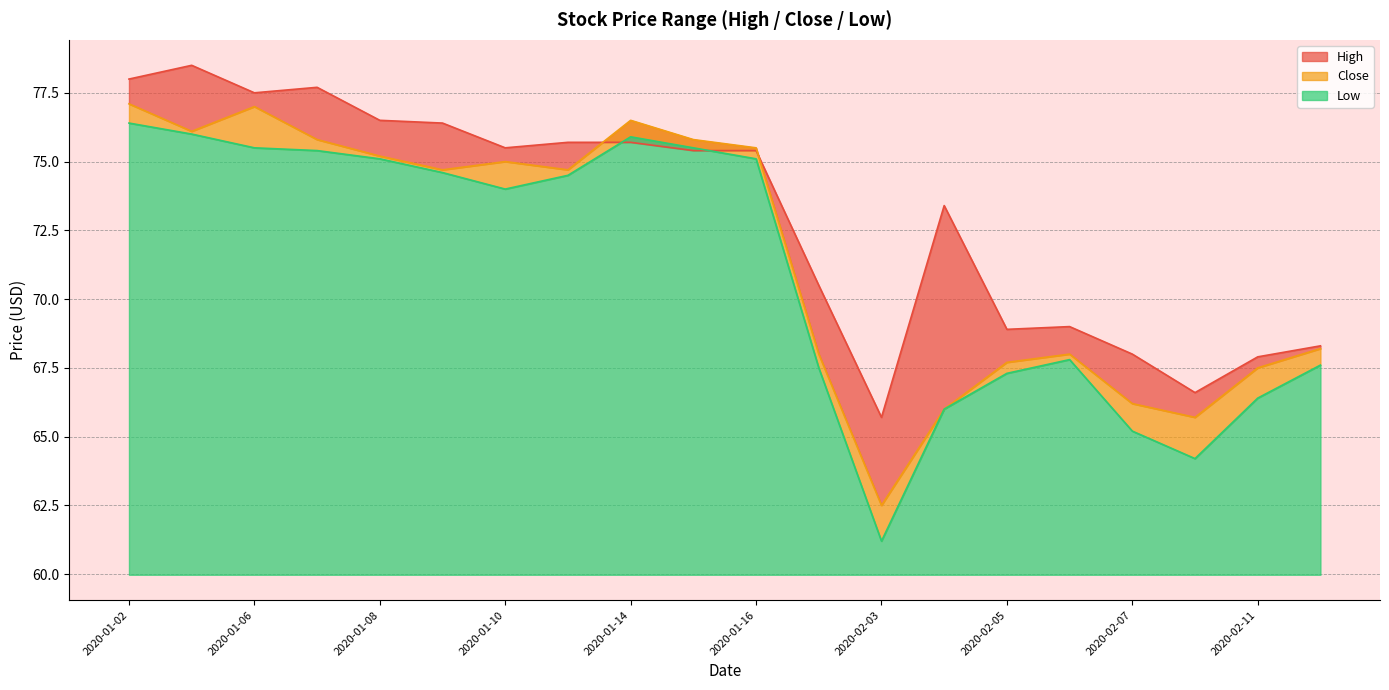

True or false: High has a value of 119.9 at 2020-02-04.

False